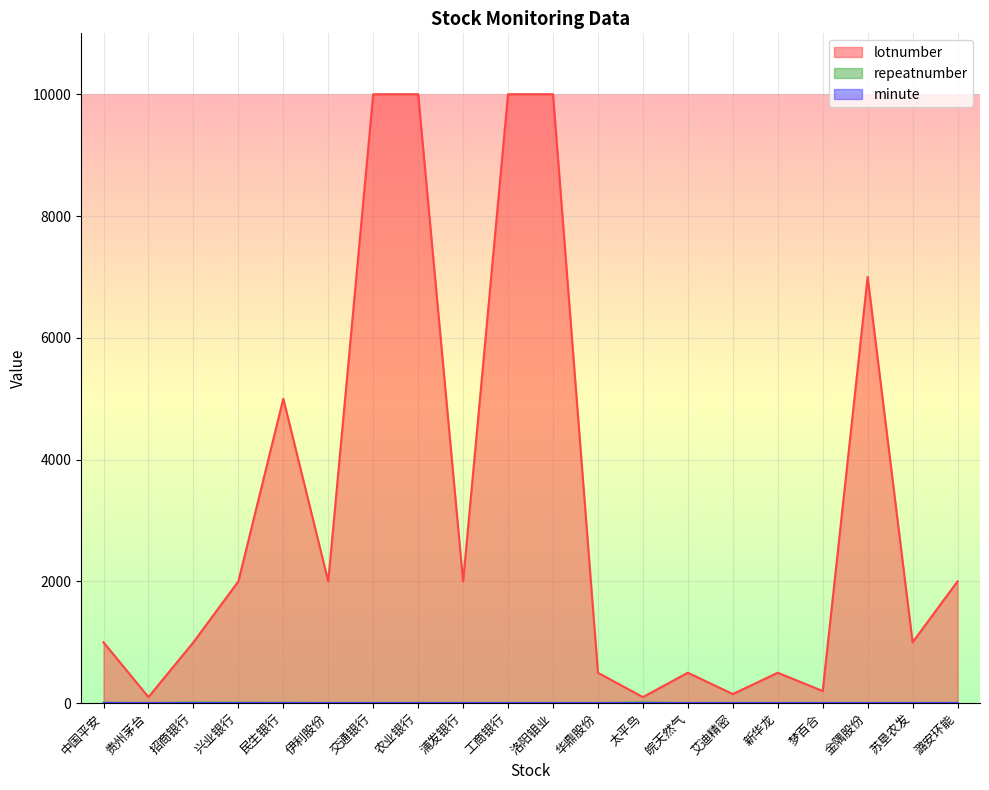

Which series changed the most between 贵州茅台 and 华鼎股份?

lotnumber